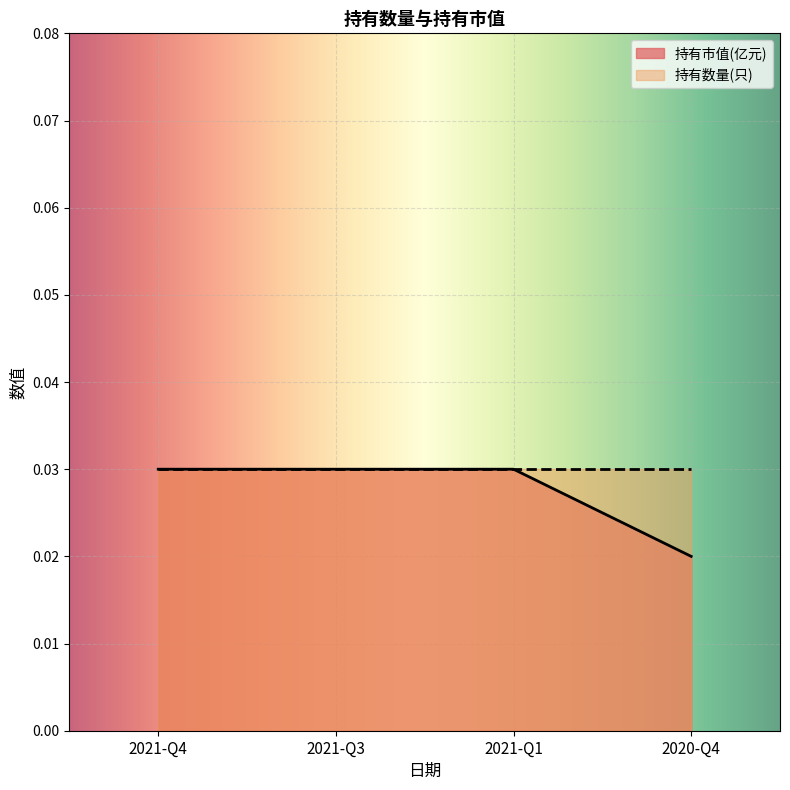

Which label corresponds to the largest value in the chart?

2021-Q4